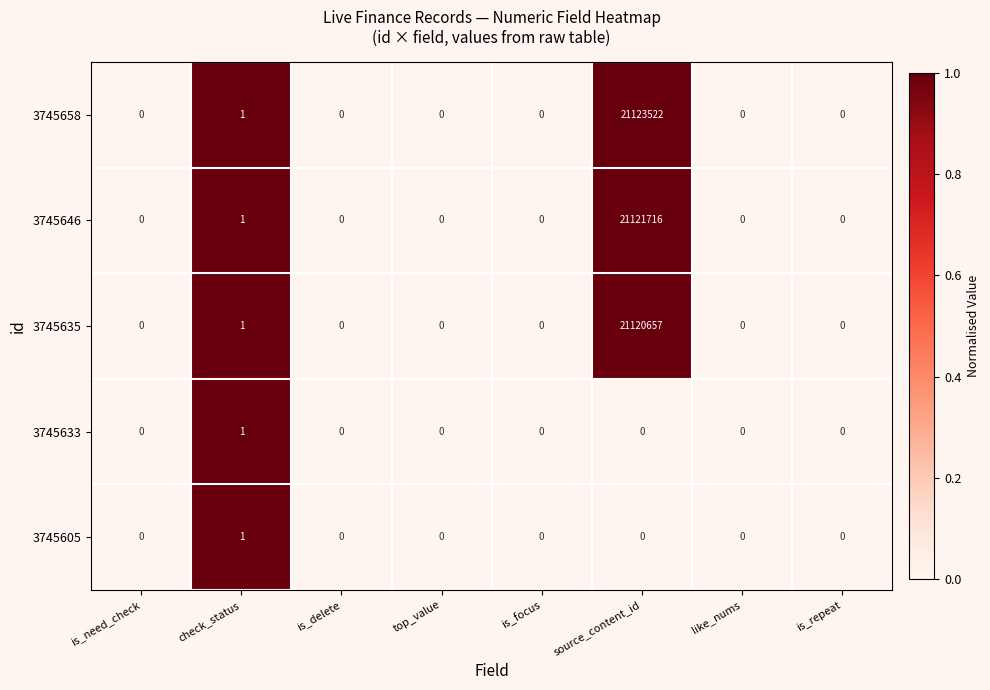

Which series has the largest total across all categories?

3745658